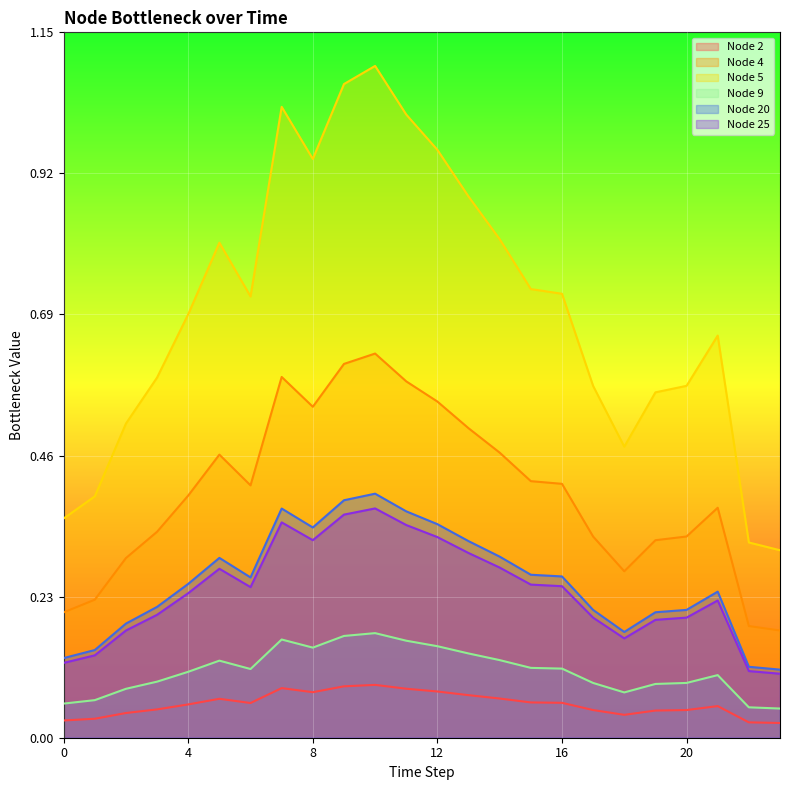

What is the total value across all series at 15?

1.8